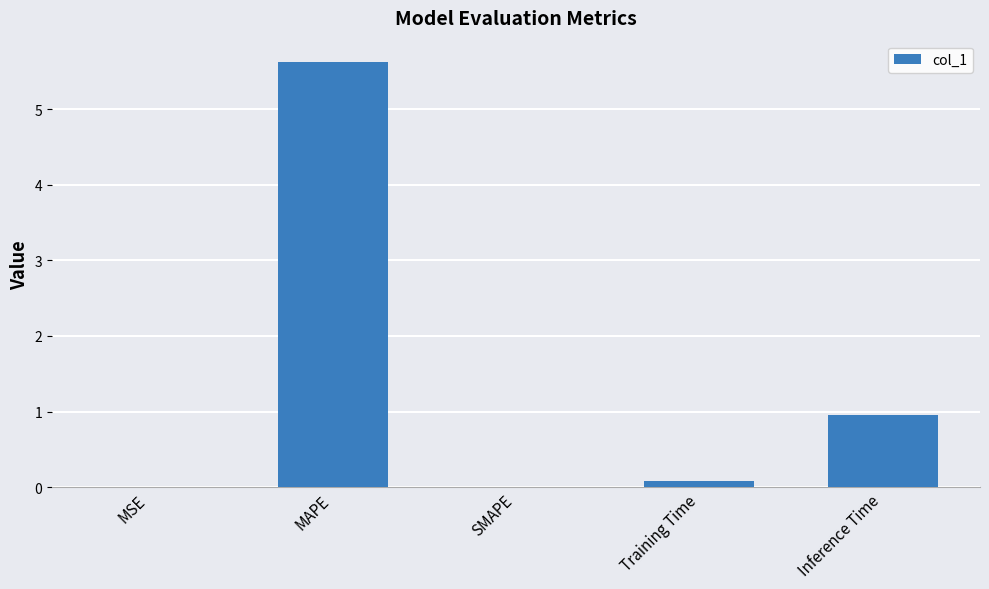

Which label corresponds to the largest value in the chart?

MAPE